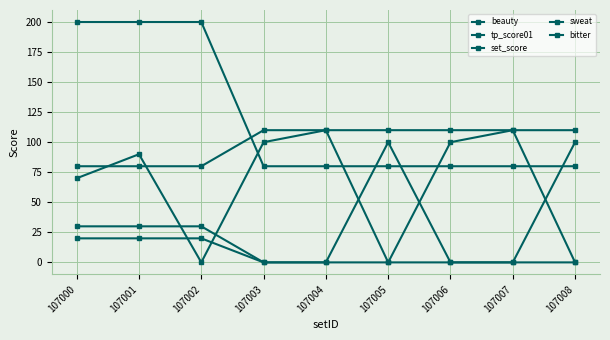

How many data points in tp_score01 are less than 20?

4